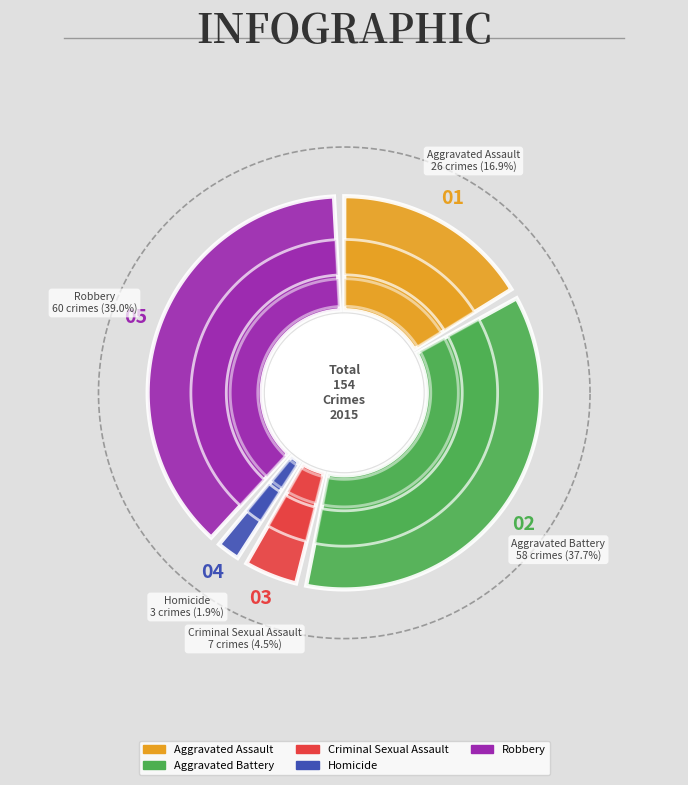

Which category has the smallest portion of the pie?

Homicide